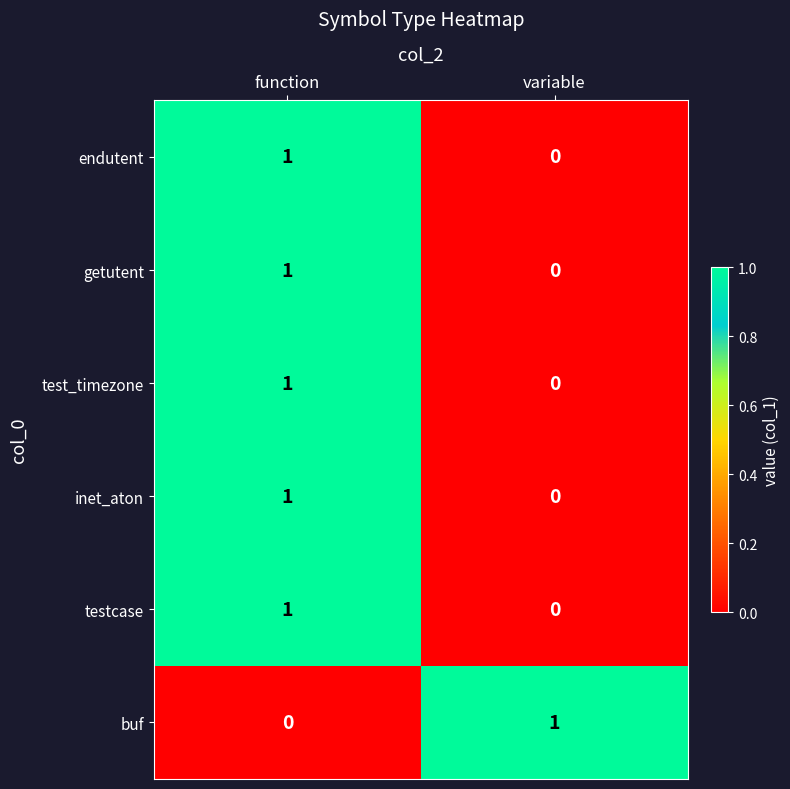

How many categories are shown in the chart?

2